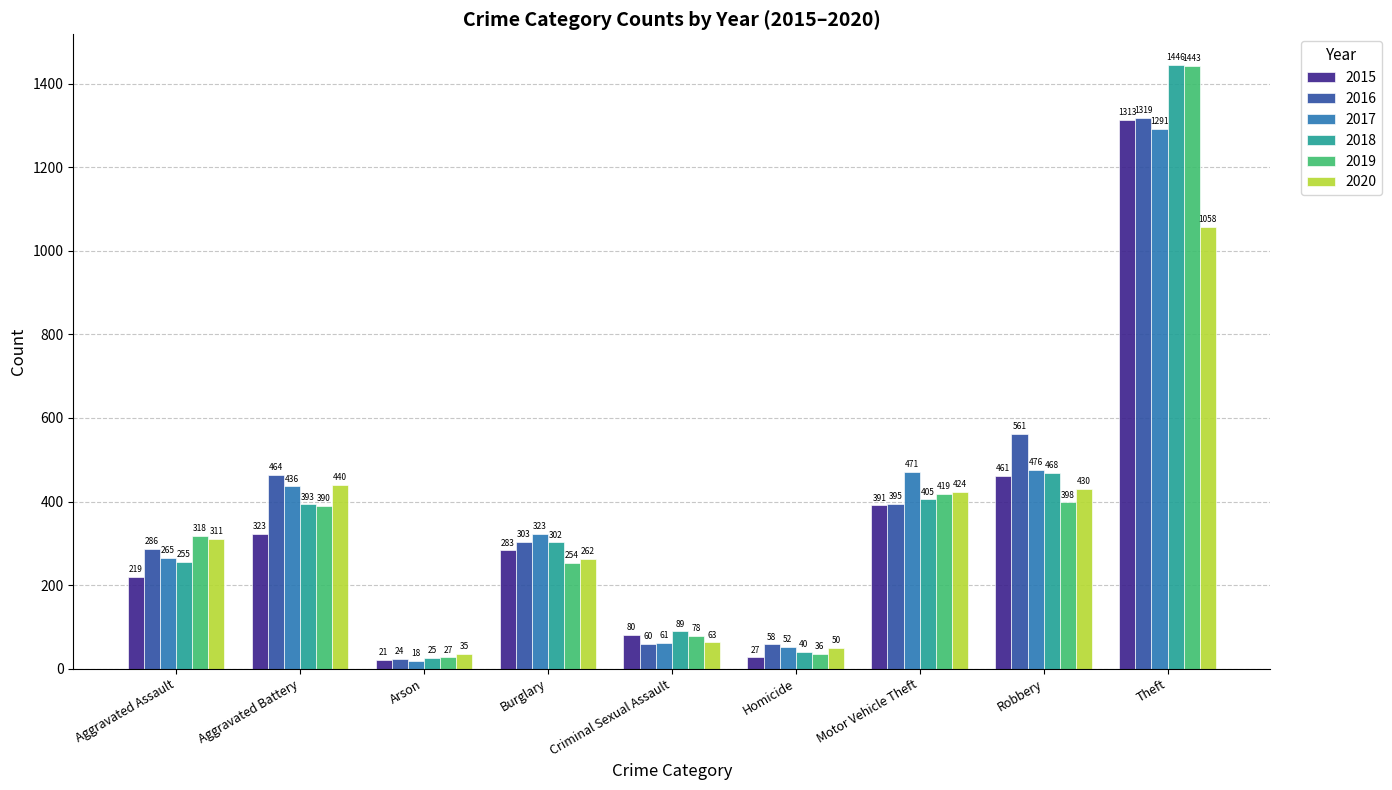

What are all the series names shown in the legend?

2015, 2016, 2017, 2018, 2019, 2020